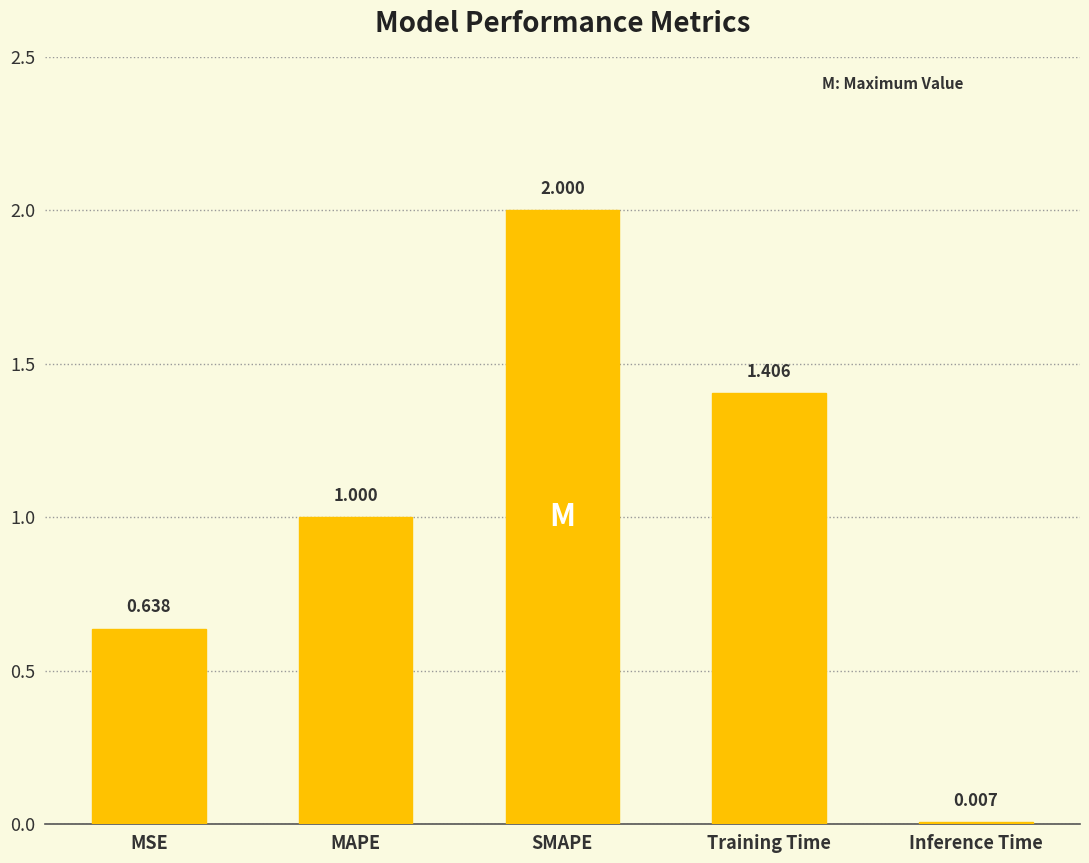

At which label is the value closest to 1?

MAPE